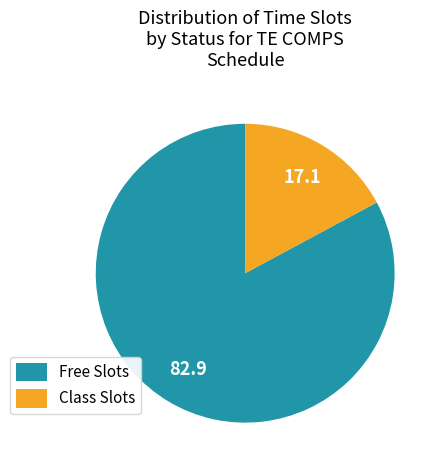

Between Class Slots and Free Slots, which is larger?

Free Slots